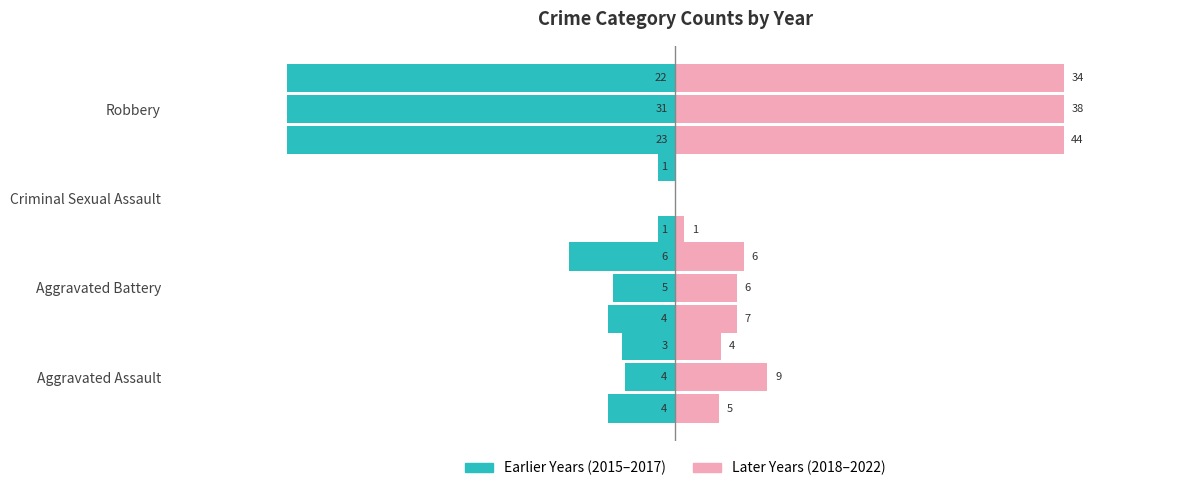

What position from the right is Robbery?

1